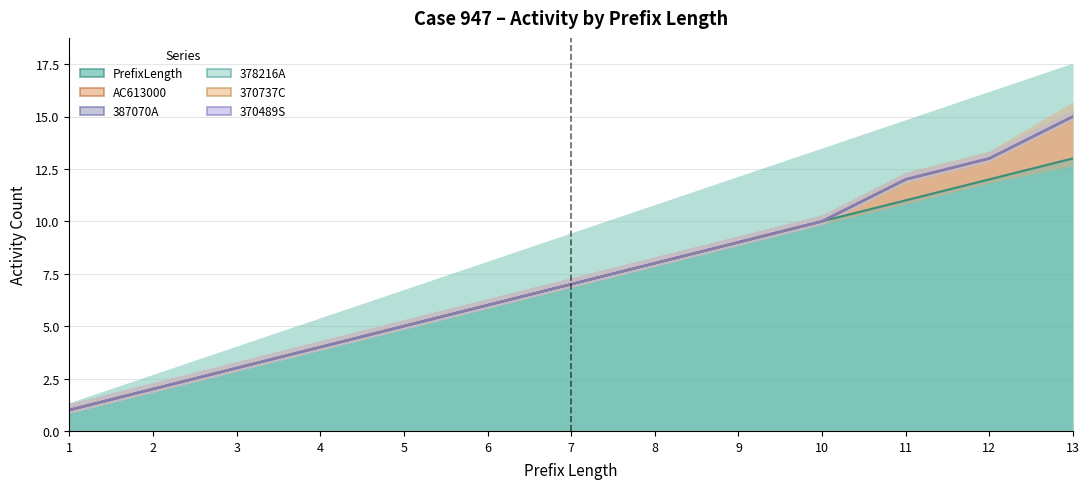

What is the value of the 387070A point at the 2nd from the left?

2